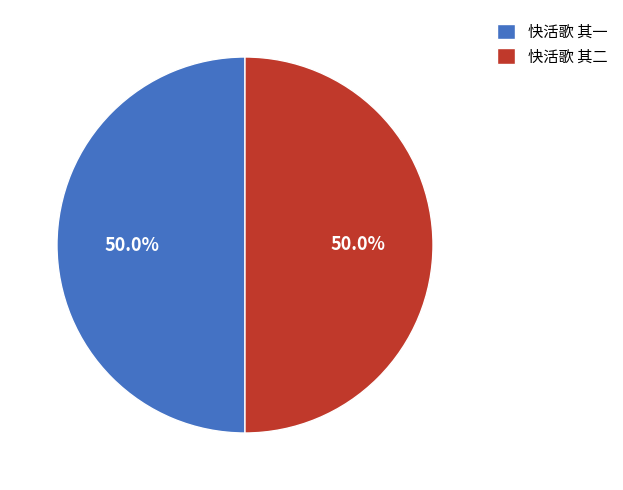

To the nearest percent, what percentage of the pie is 快活歌 其二?

50%